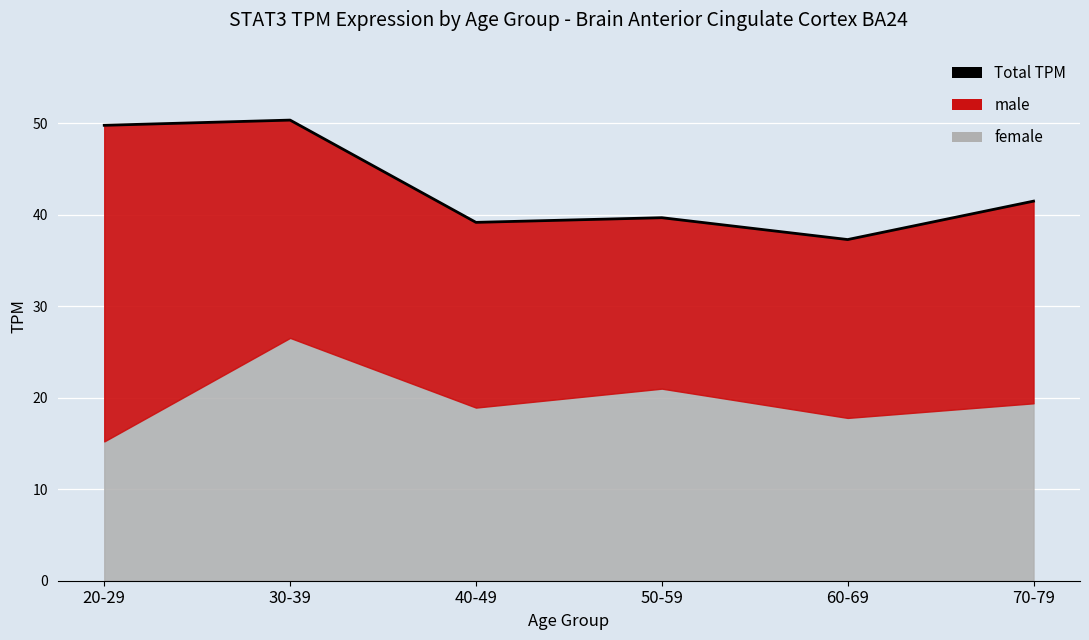

True or false: there are more than 2 points higher than both neighbors.

False